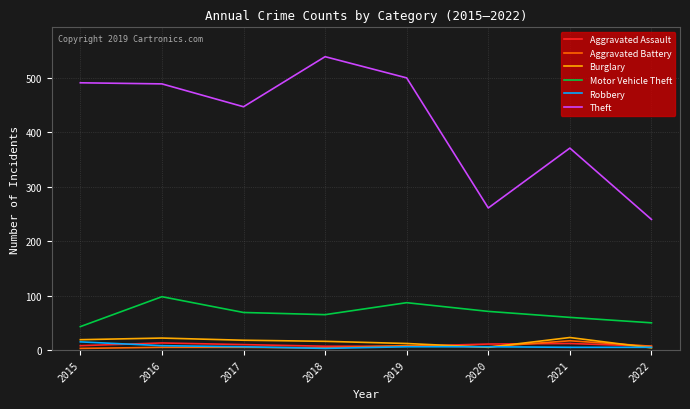

At which label does Robbery reach its peak?

2015